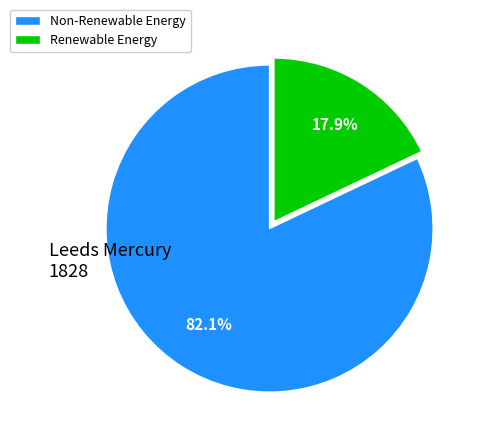

Is there any slice that represents more than half of the pie?

Yes